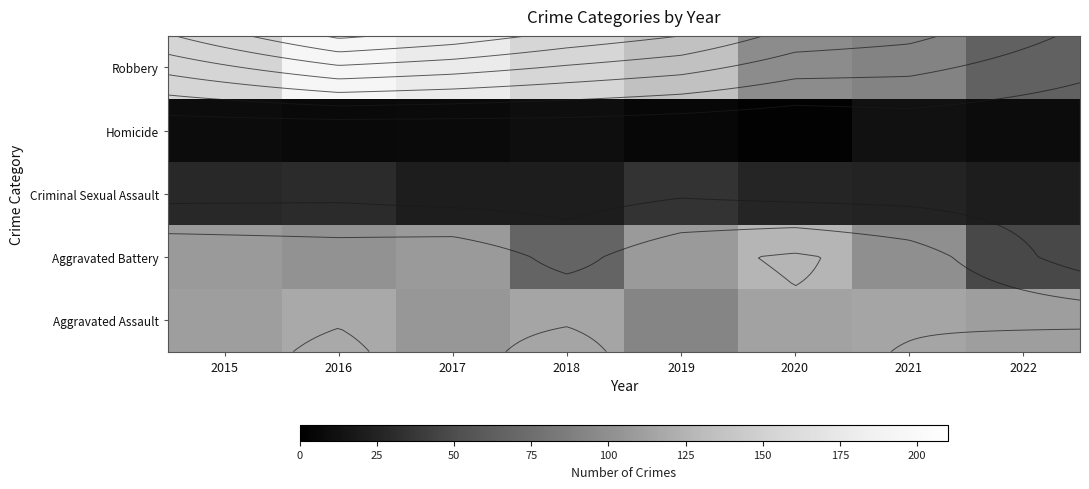

Which category has the lowest value across all series?

2020